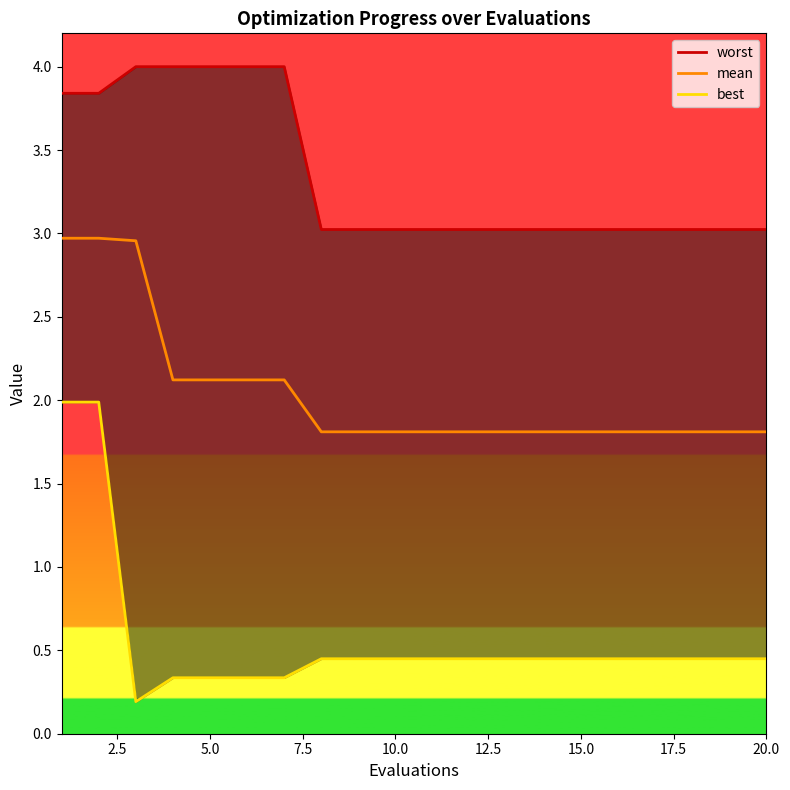

The value of mean at 10.0 is 2.9. True or false?

False